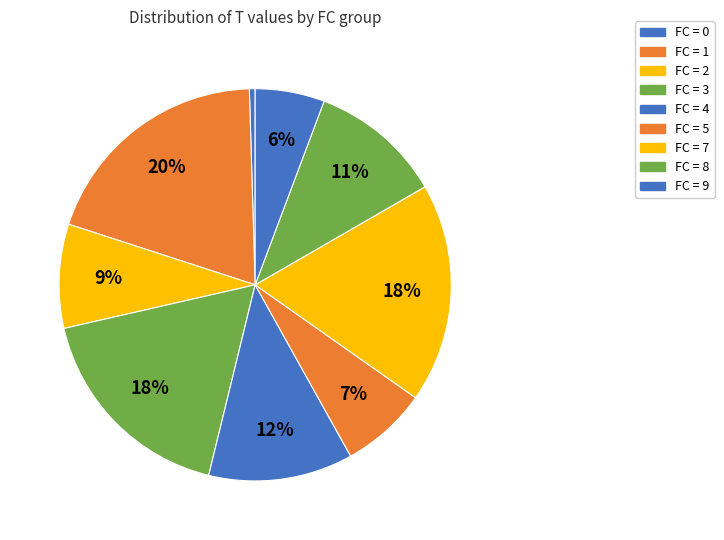

Count the number of slices in the pie.

9